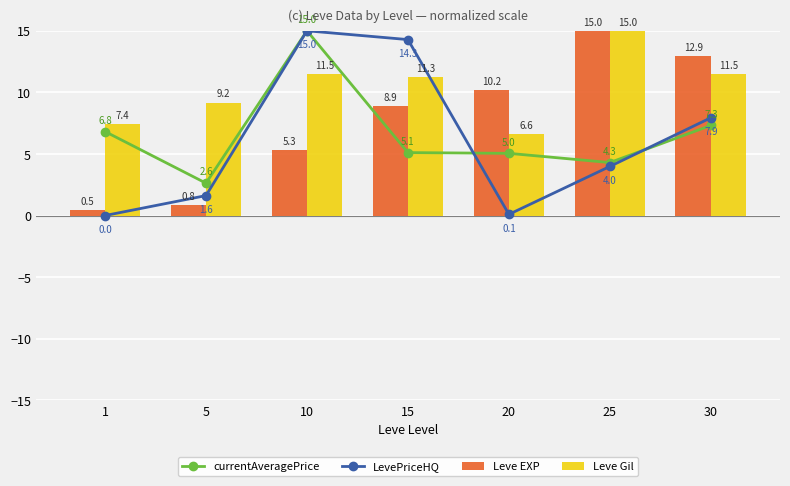

What is the total value across all series at 20?

21.9